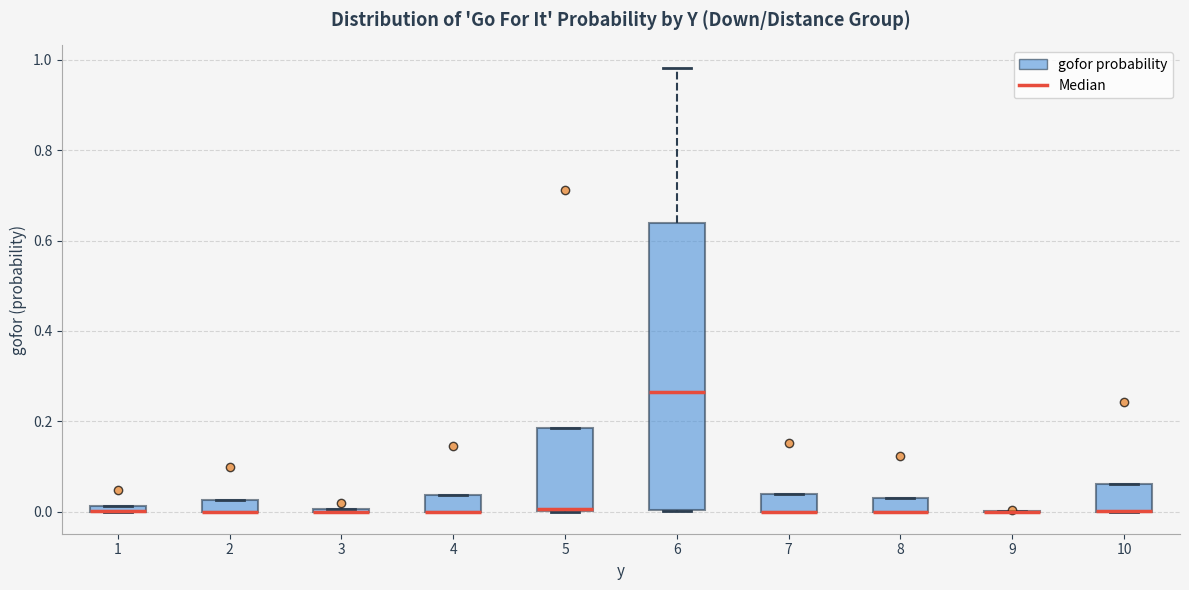

Where is the lower edge of the box at x = 4 on the y-axis? The values are not printed on the chart, so give them approximately, as read against the axis.

0.00